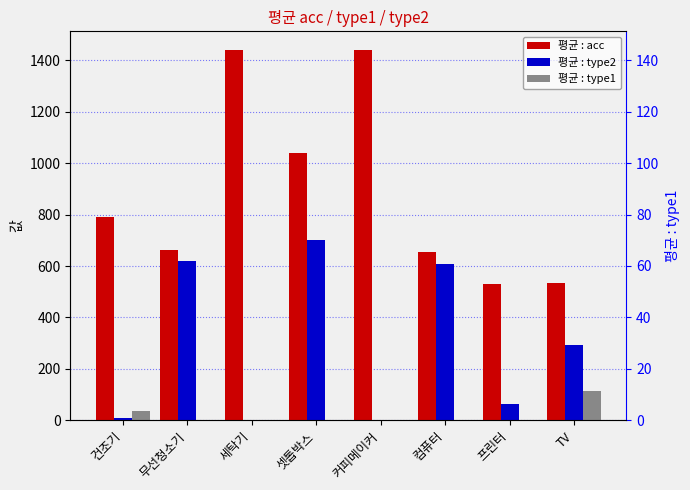

Rank the series by their maximum value, from lowest to highest.

평균 : type1, 평균 : type2, 평균 : acc